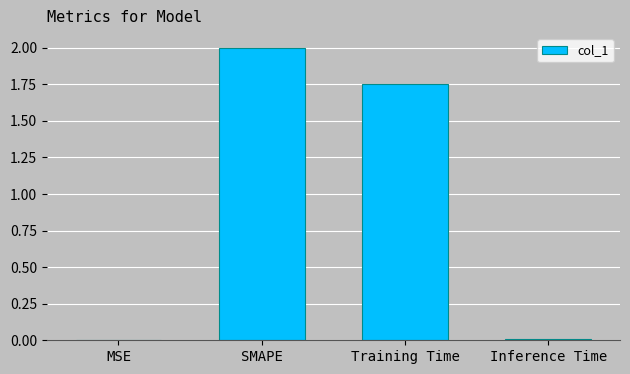

What is the sum of all values?

3.8